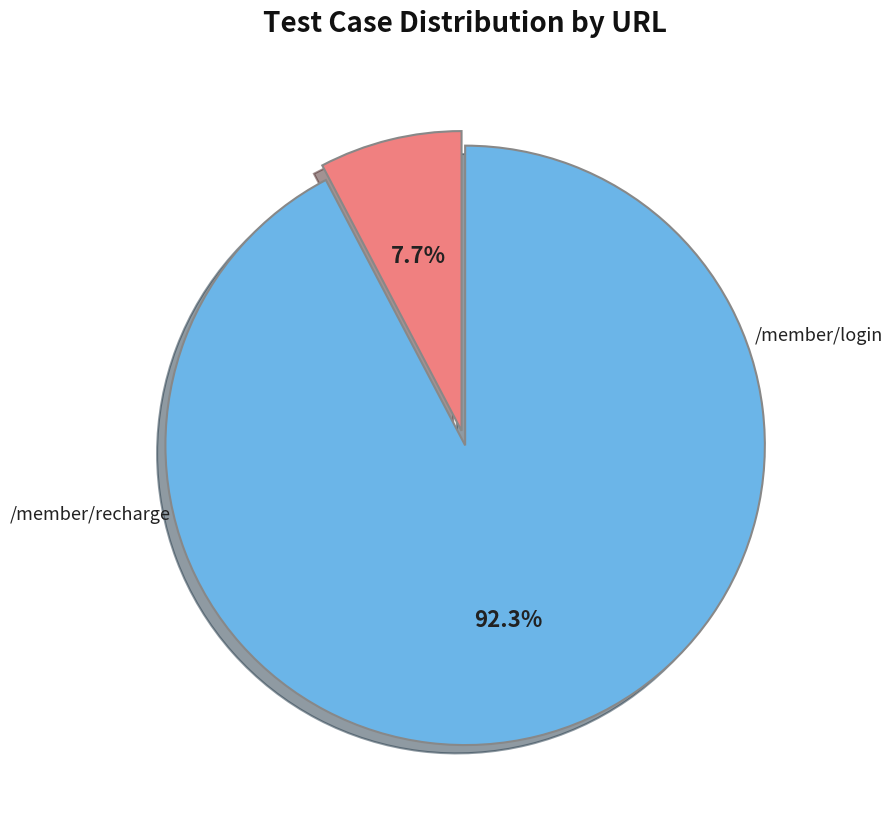

Count the number of slices in the pie.

2